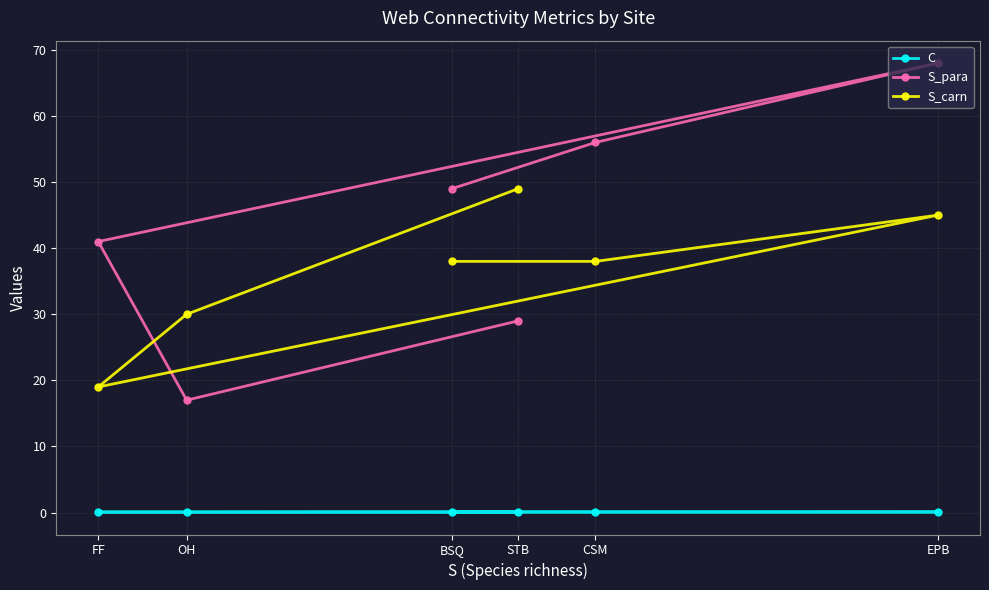

Reading left to right, what are all the values shown in this chart?

C: FF=0.1	OH=0.1	BSQ=0.1	STB=0.1	CSM=0.1	EPB=0.1
S_para: FF=41.0	OH=17.0	BSQ=49.0	STB=29.0	CSM=56.0	EPB=68.0
S_carn: FF=19.0	OH=30.0	BSQ=38.0	STB=49.0	CSM=38.0	EPB=45.0